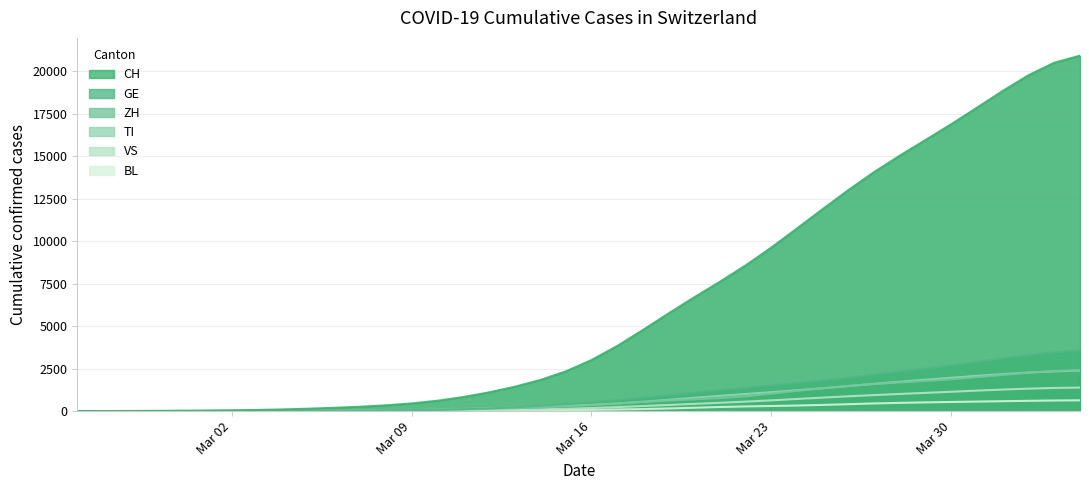

What are all the series names shown in the legend?

CH, GE, ZH, TI, VS, BL